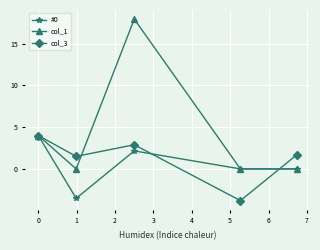

At how many categories does at least one series exceed -1?

5